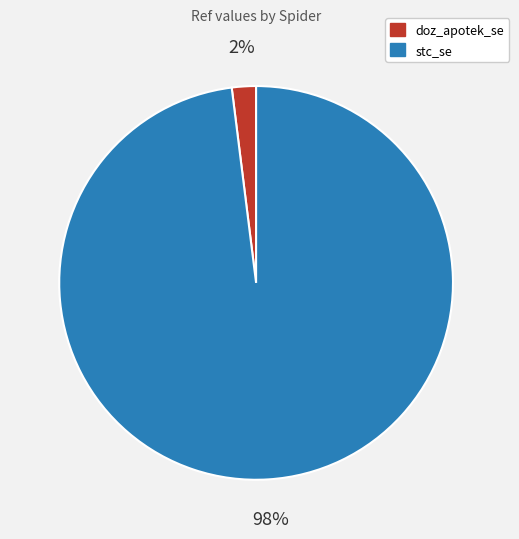

Is the sum of doz_apotek_se and stc_se greater than half?

Yes